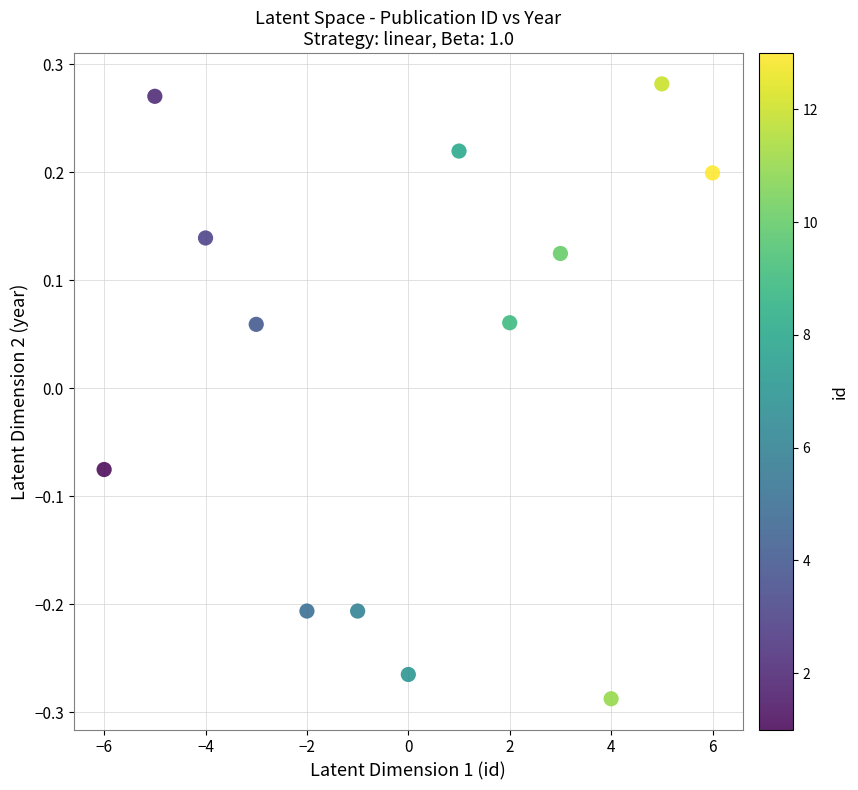

What is the range of X values (max minus min)?

12.0